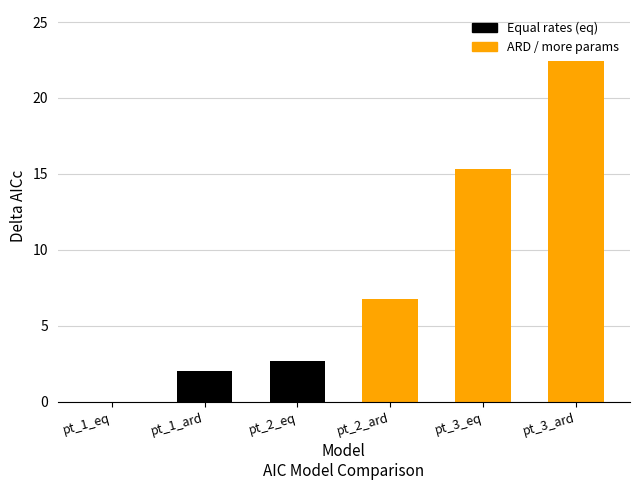

What position from the left is pt_2_ard?

4